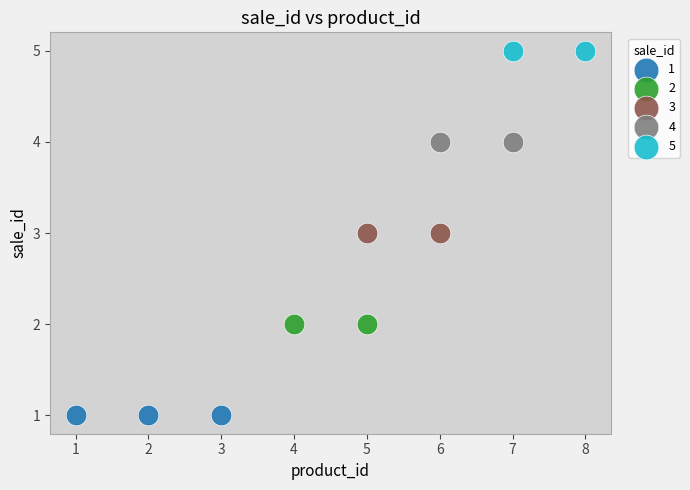

What are all the series names shown in the legend?

1, 2, 3, 4, 5